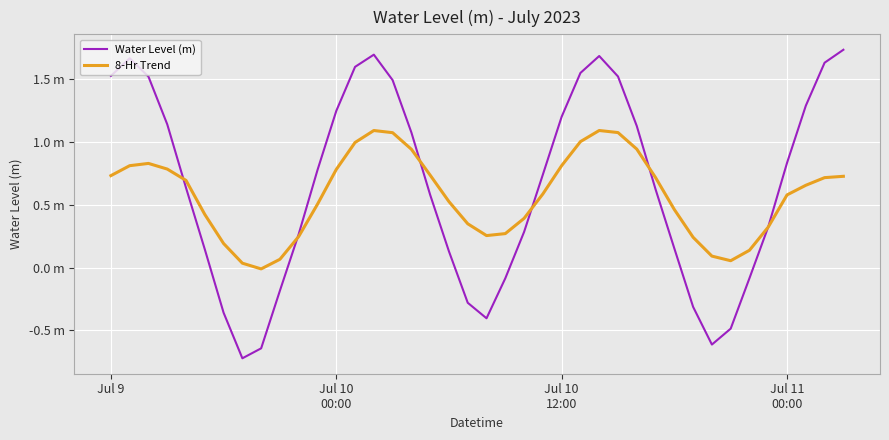

What is the average value of the Water Level (m) series?

0.6